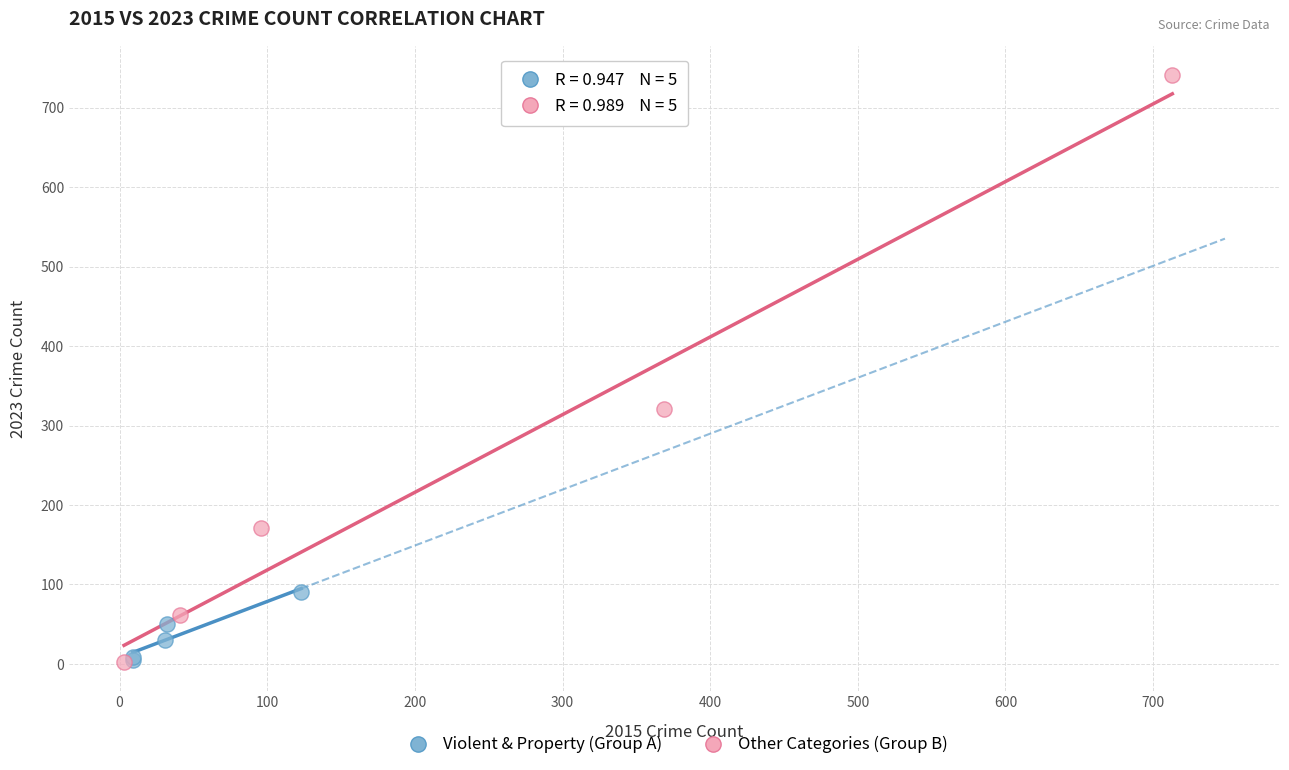

Which series has the largest Y range (max minus min)?

Other Categories (Group B)